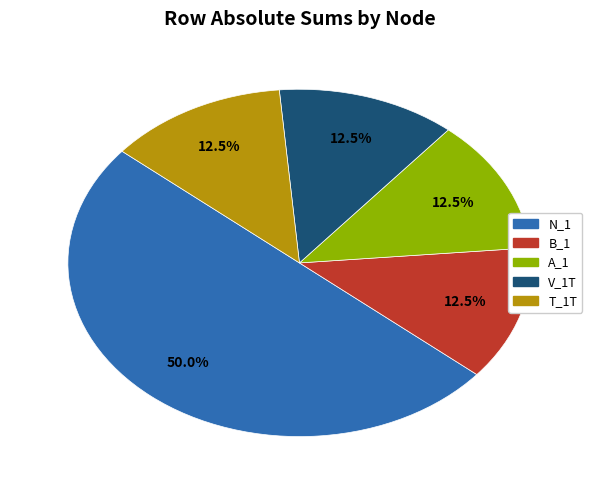

Between T_1T and N_1, which is larger?

N_1